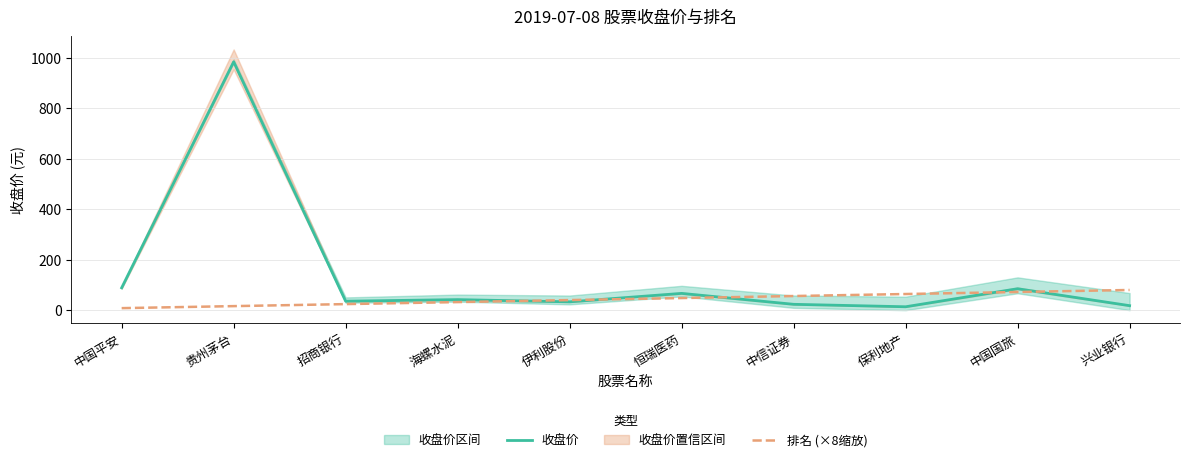

Reading left to right, transcribe all the data shown in this chart.

收盘价: 中国平安=88.6	贵州茅台=984.9	招商银行=35.6	海螺水泥=41.8	伊利股份=33.0	恒瑞医药=66.5	中信证券=23.2	保利地产=13.4	中国国旅=85.0	兴业银行=17.8
排名 (×8缩放): 中国平安=8.0	贵州茅台=16.0	招商银行=24.0	海螺水泥=32.0	伊利股份=40.0	恒瑞医药=48.0	中信证券=56.0	保利地产=64.0	中国国旅=72.0	兴业银行=80.0